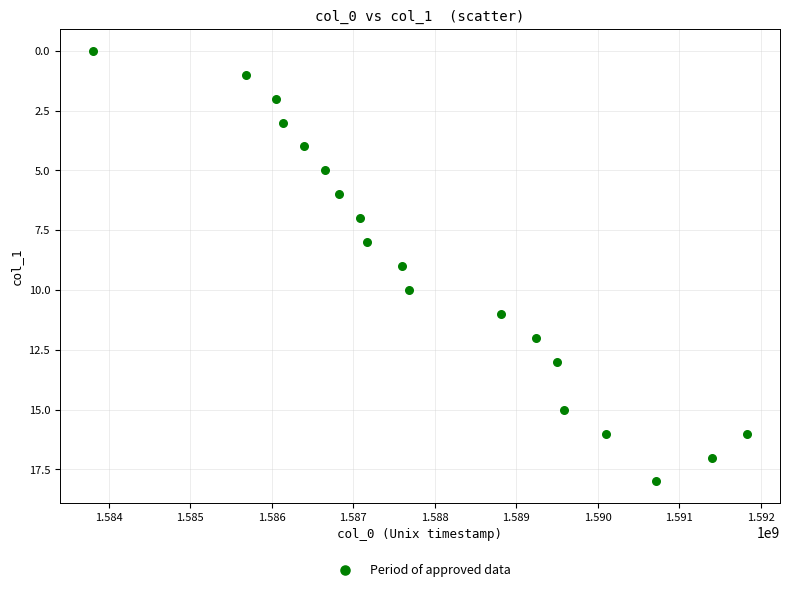

What is the range of Y values (max minus min)?

18